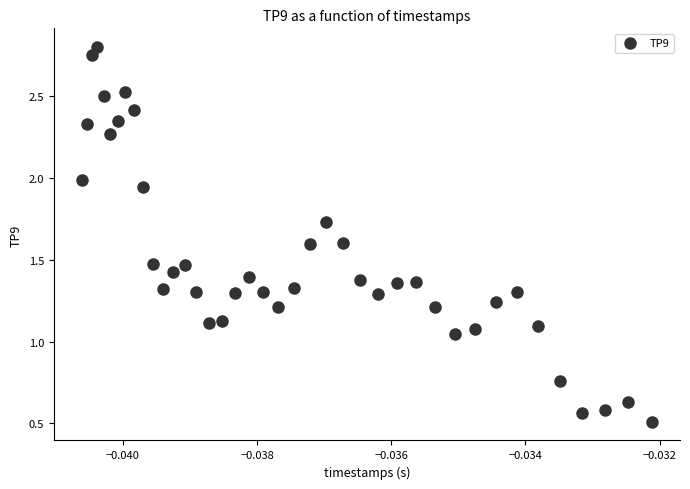

Count the number of points in this scatter plot.

40